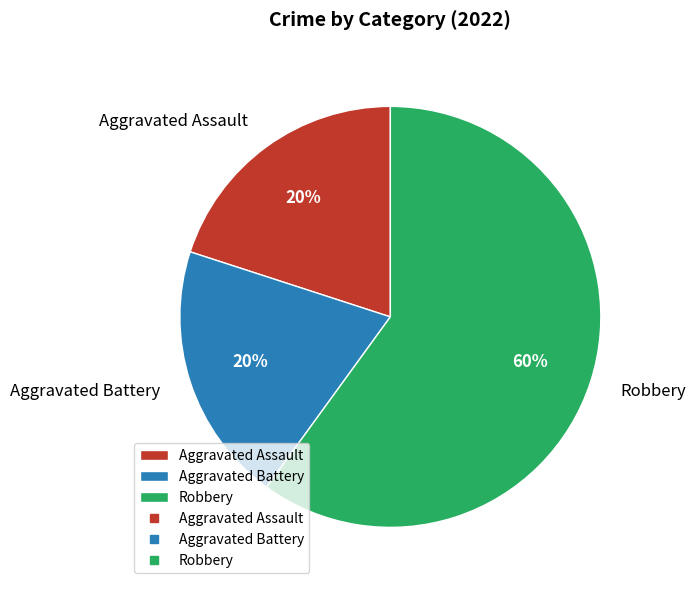

To the nearest percent, what percentage of the pie is Aggravated Battery?

20%